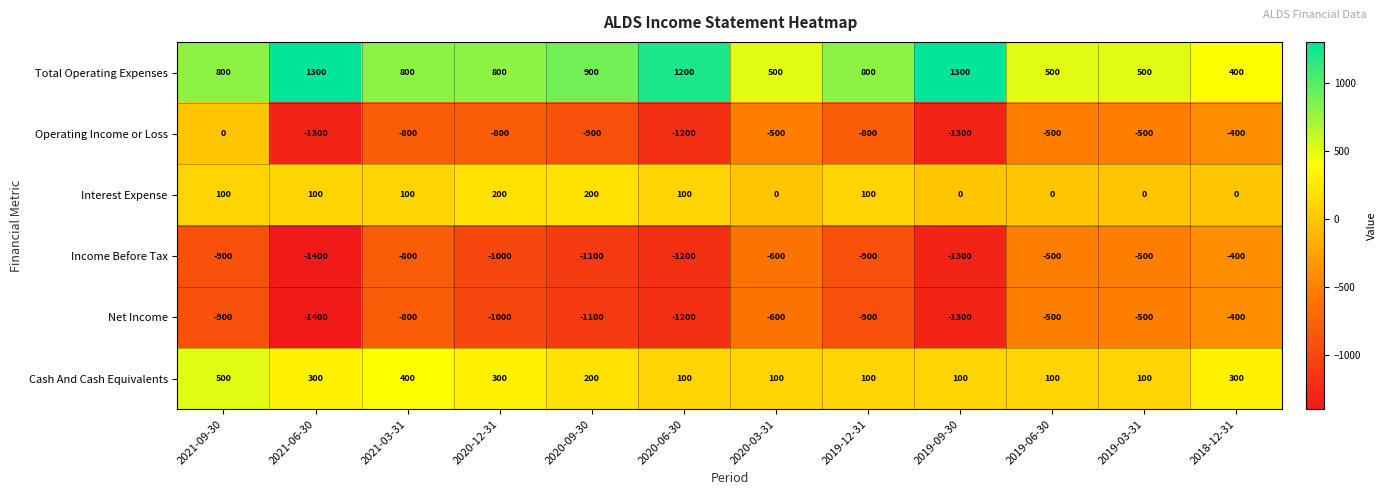

Which series has the largest total across all categories?

Total Operating Expenses